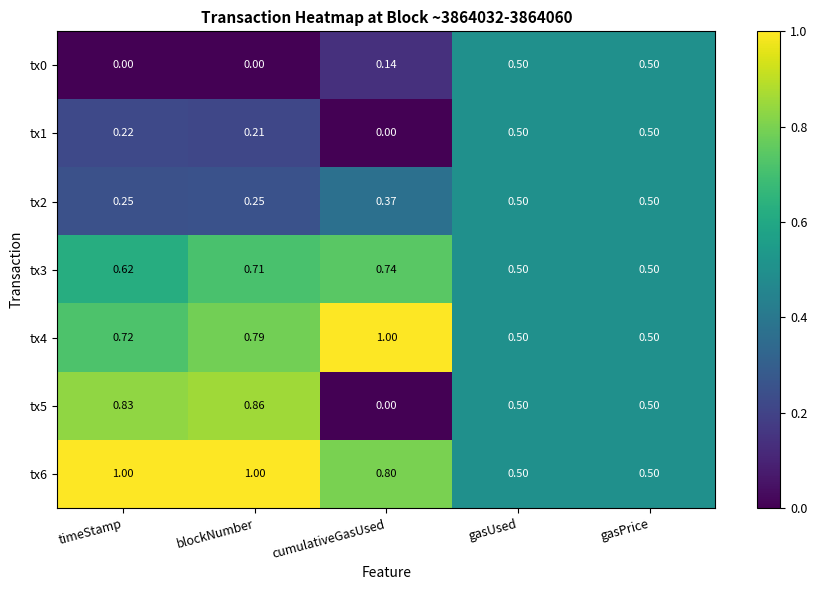

Is the value of tx5 at blockNumber greater than the value of tx0 at gasUsed?

Yes